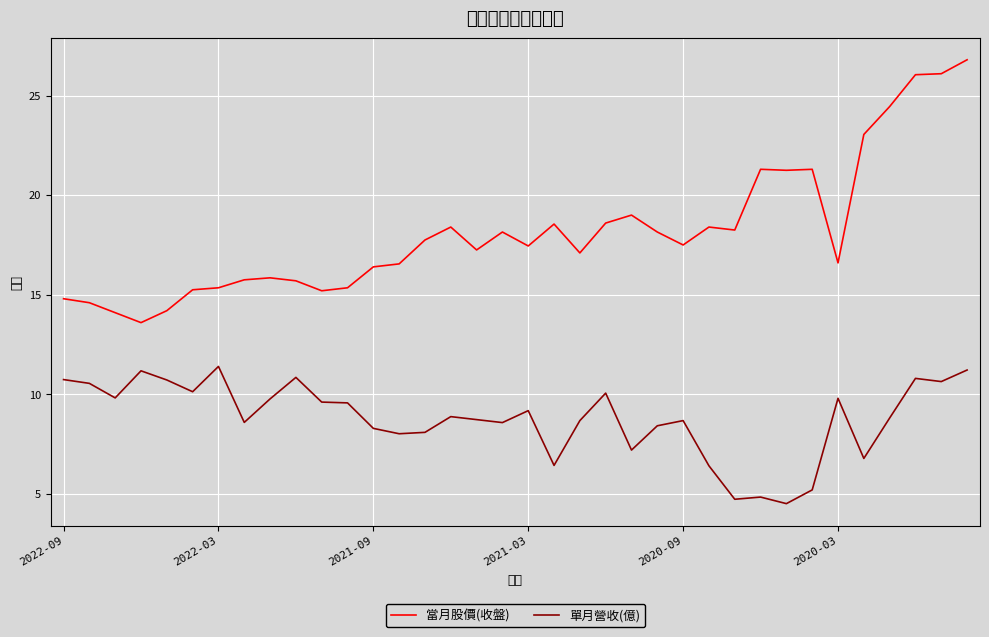

Which series has the widest spread of values?

當月股價(收盤)